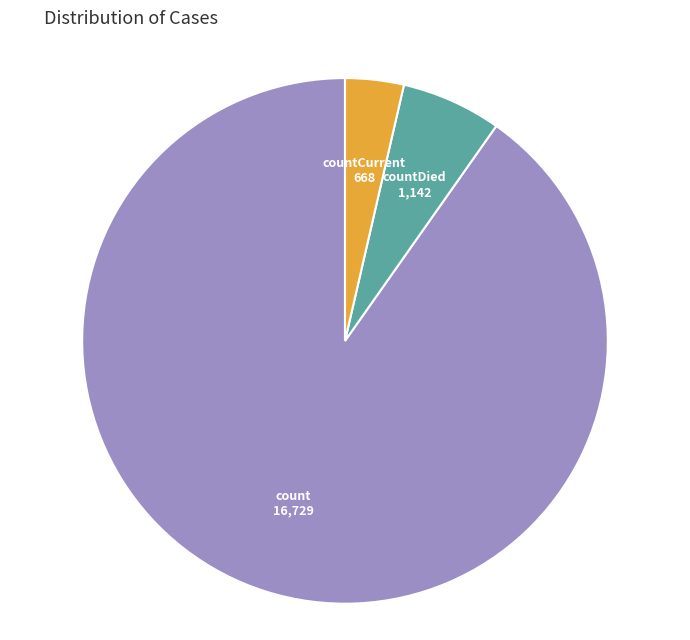

The count slice represents 84% of the pie. True or false?

False